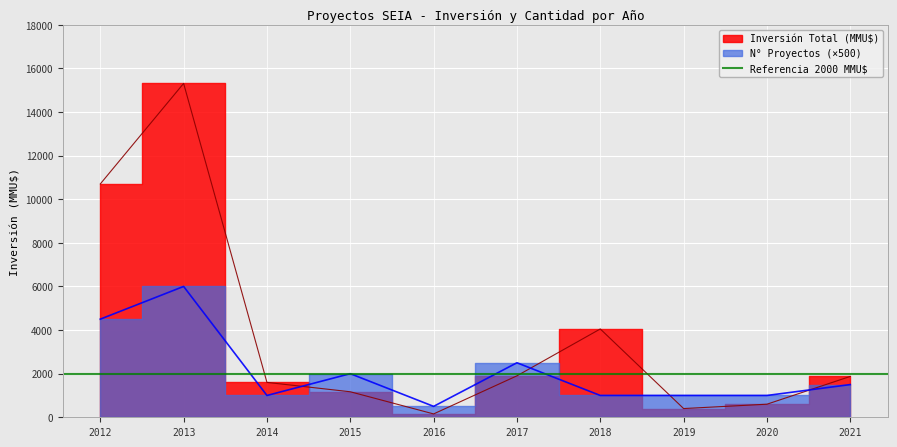

The value of Número de Proyectos at 2020 is 438. True or false?

False